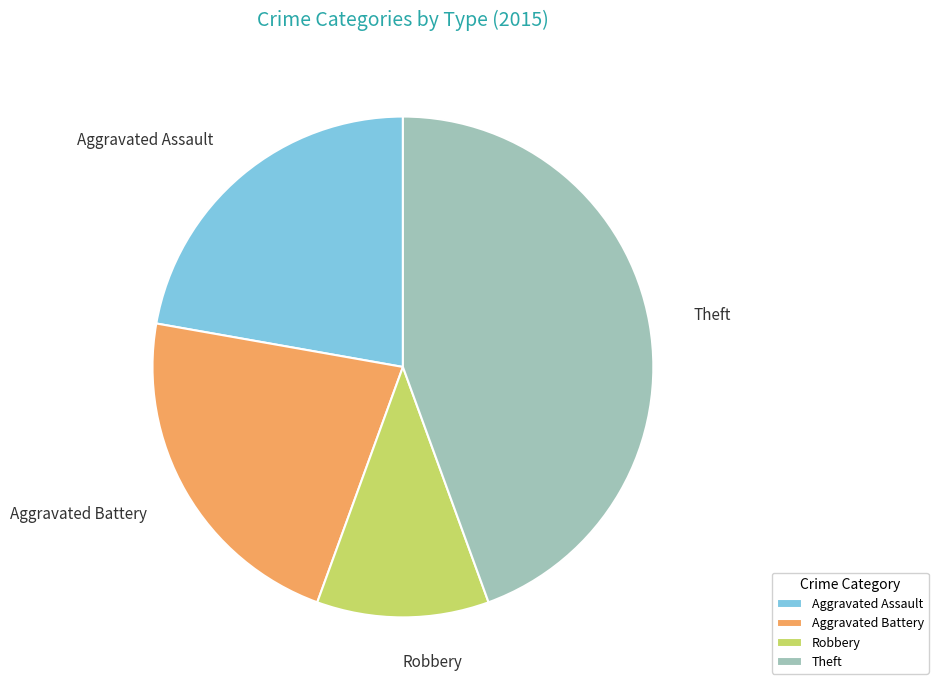

What is the ratio of the value at Aggravated Battery to the value at Theft?

0.5